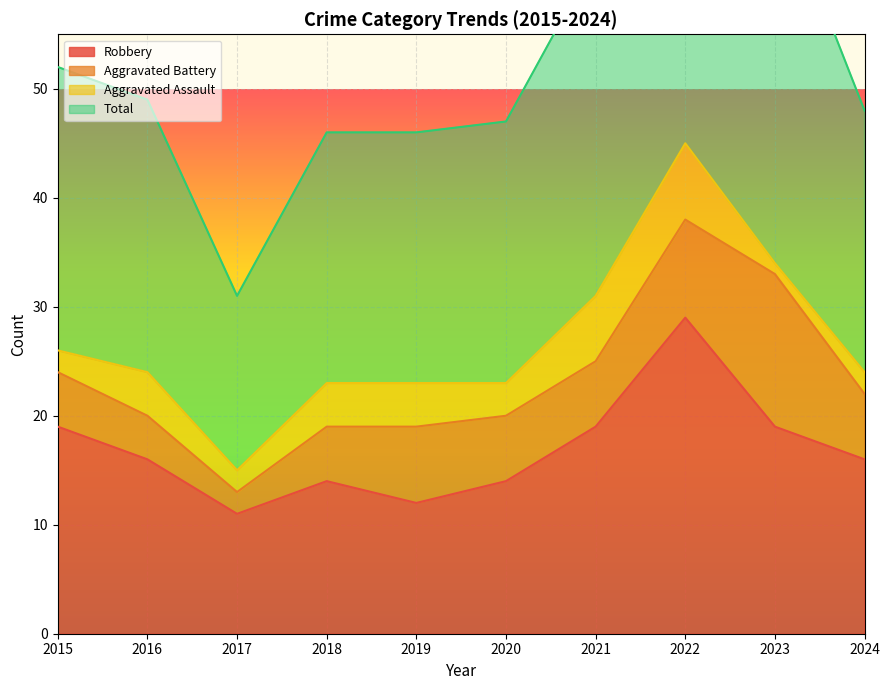

How many values in the Robbery series are below 16?

4